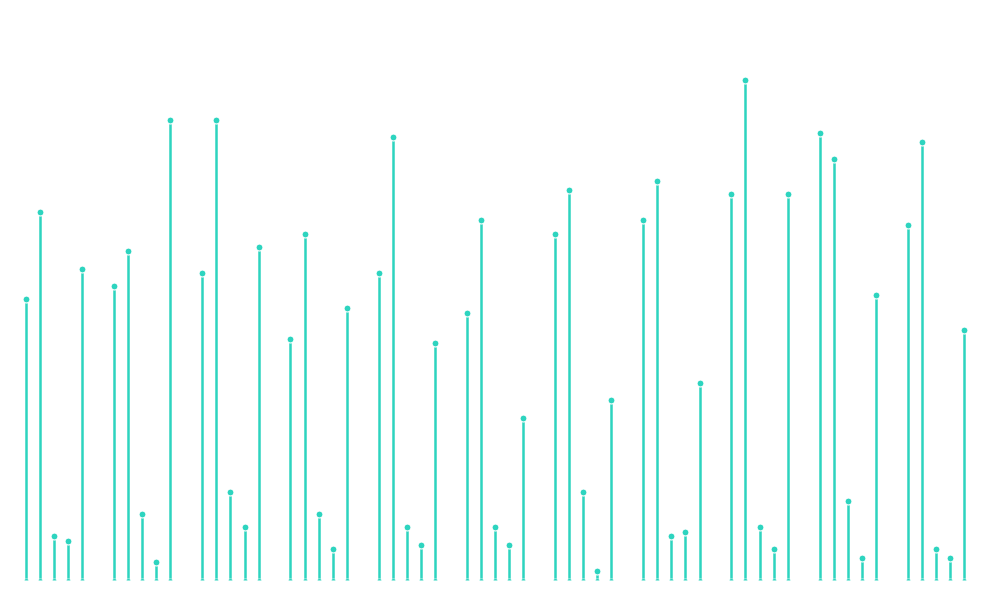

At how many categories does at least one series exceed 29?

1